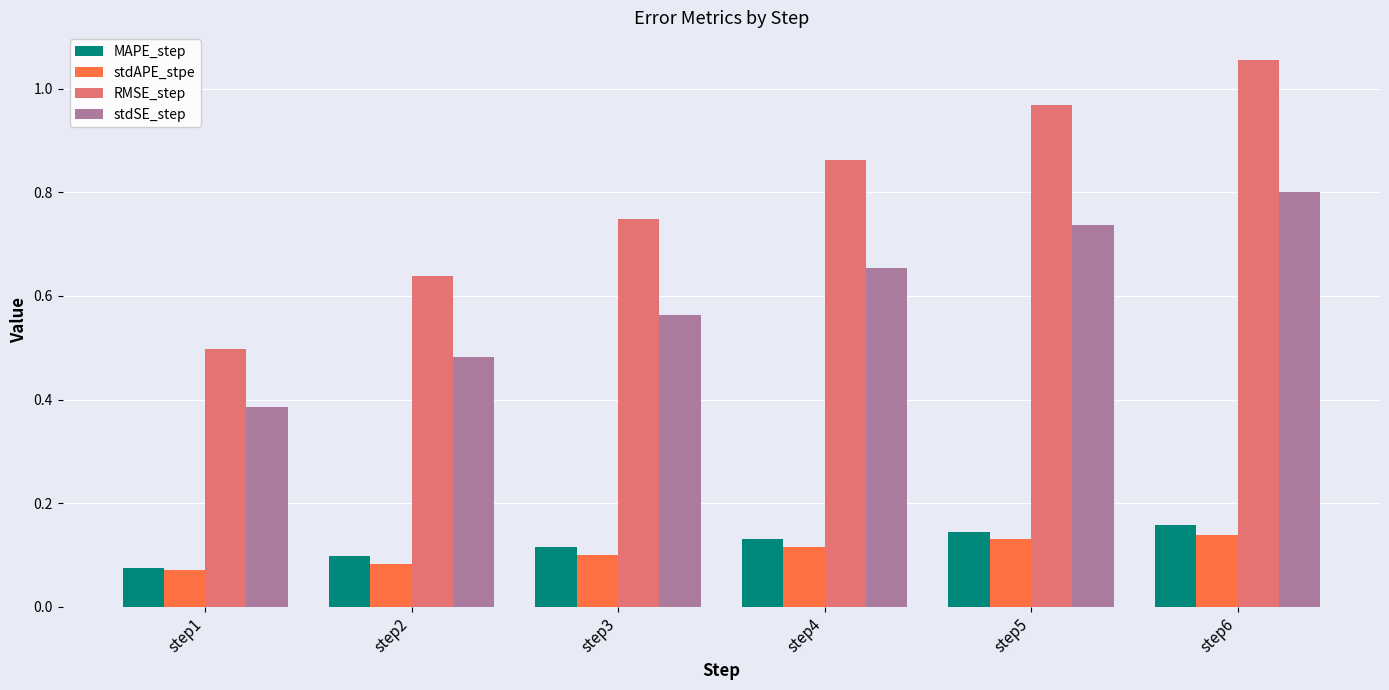

Which series has the widest spread of values?

RMSE_step